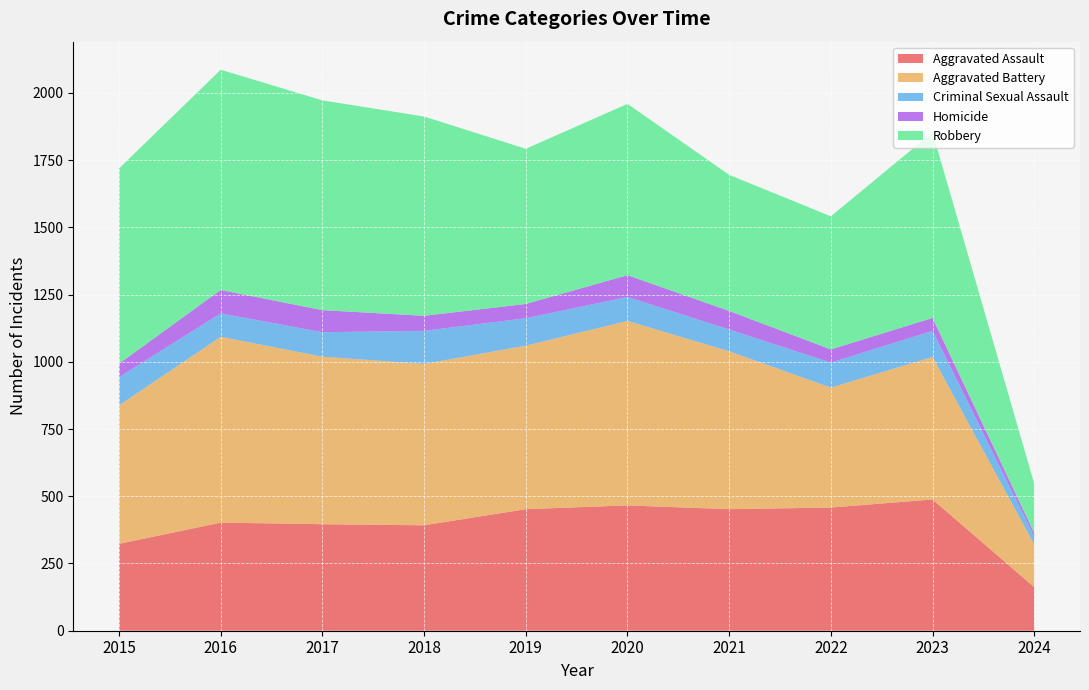

Reading right to left, extract all data points from this chart.

Aggravated Assault: 162	488	458	452	466	452	392	396	402	323
Aggravated Battery: 159	530	446	587	686	608	600	623	691	515
Criminal Sexual Assault: 30	97	93	81	89	102	123	91	87	105
Homicide: 12	48	49	69	81	53	56	82	87	50
Robbery: 184	690	495	506	637	577	741	780	819	726